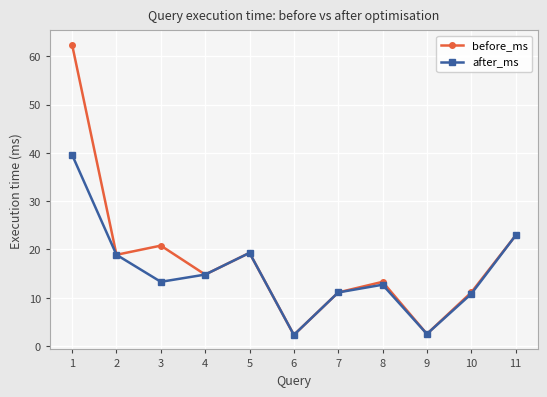

What value does the before_ms series have at 9?

2.5